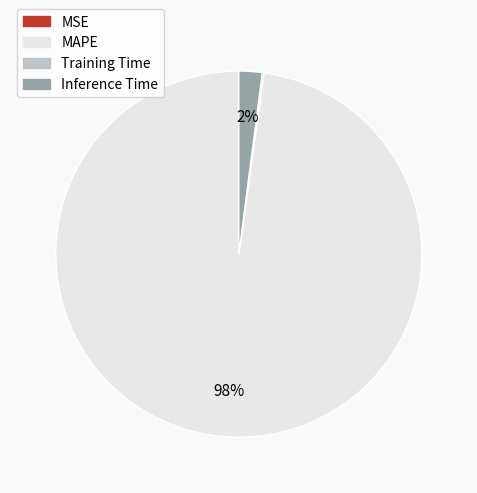

Between MAPE and Inference Time, which is larger?

MAPE